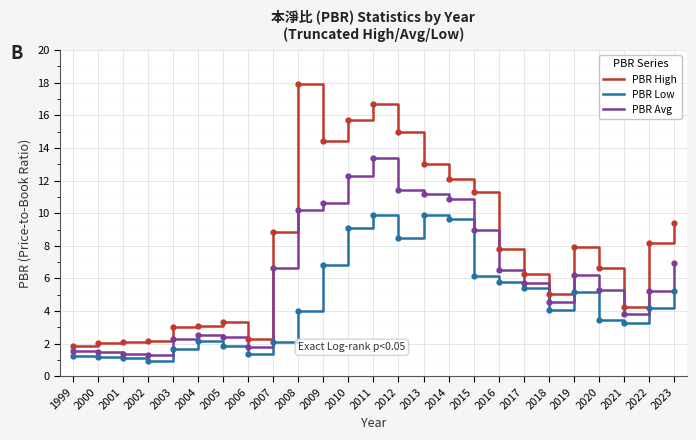

What is the average value of the PBR Avg series?

6.2